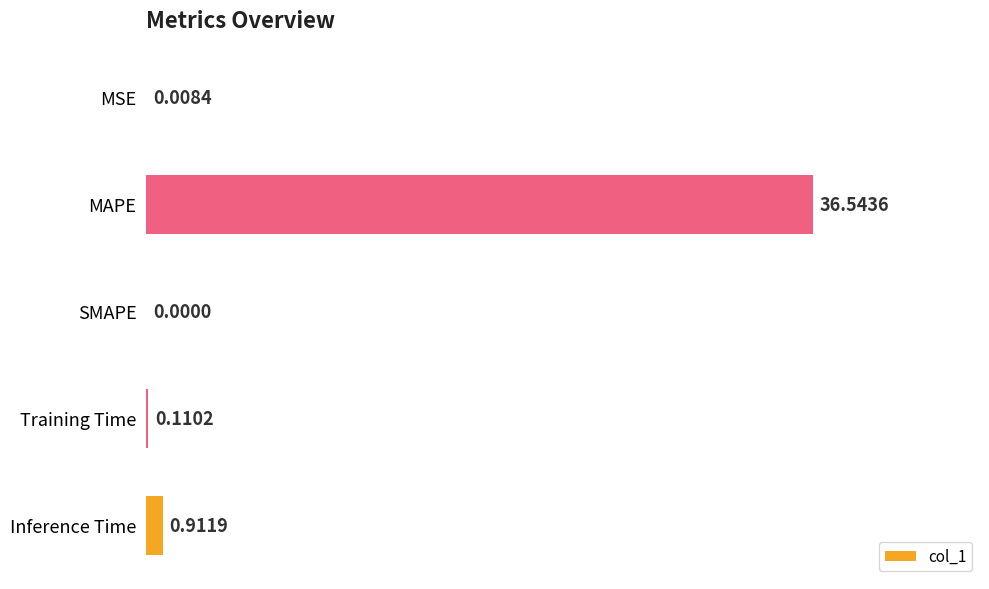

What is the sum of all values?

37.6